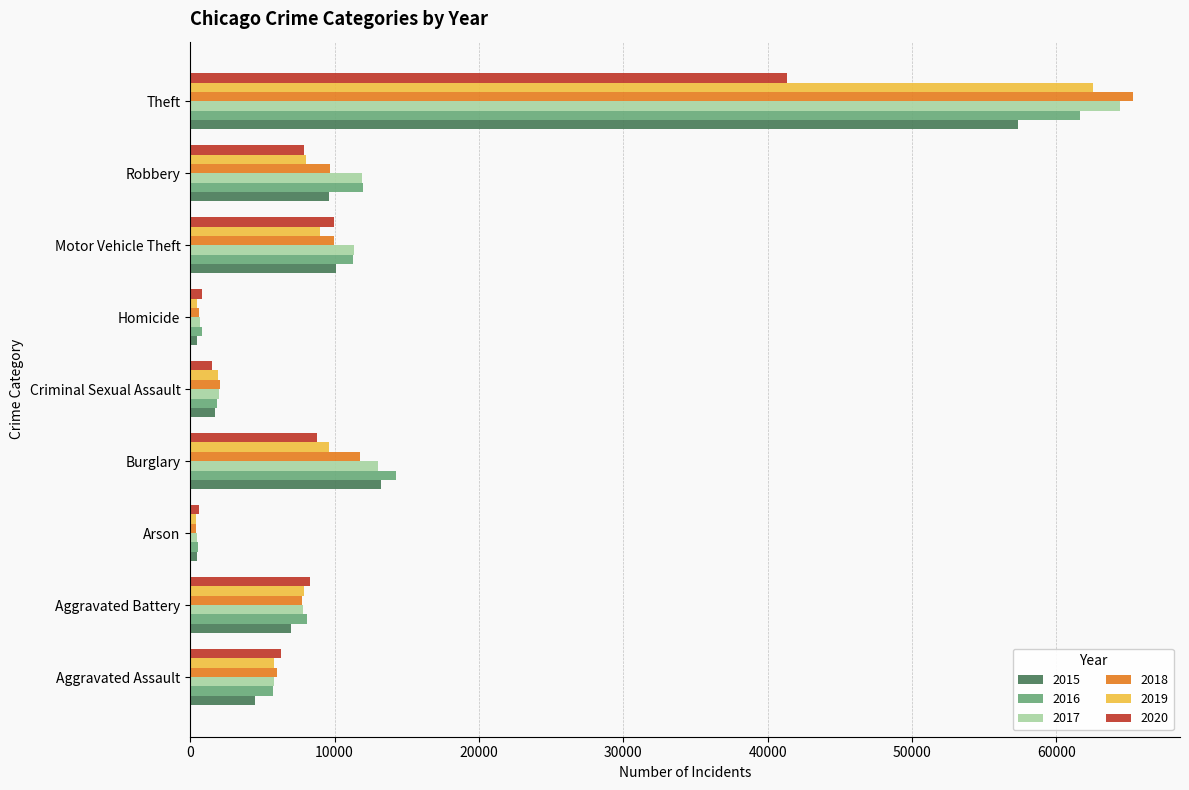

At which label does 2015 reach its peak?

Theft